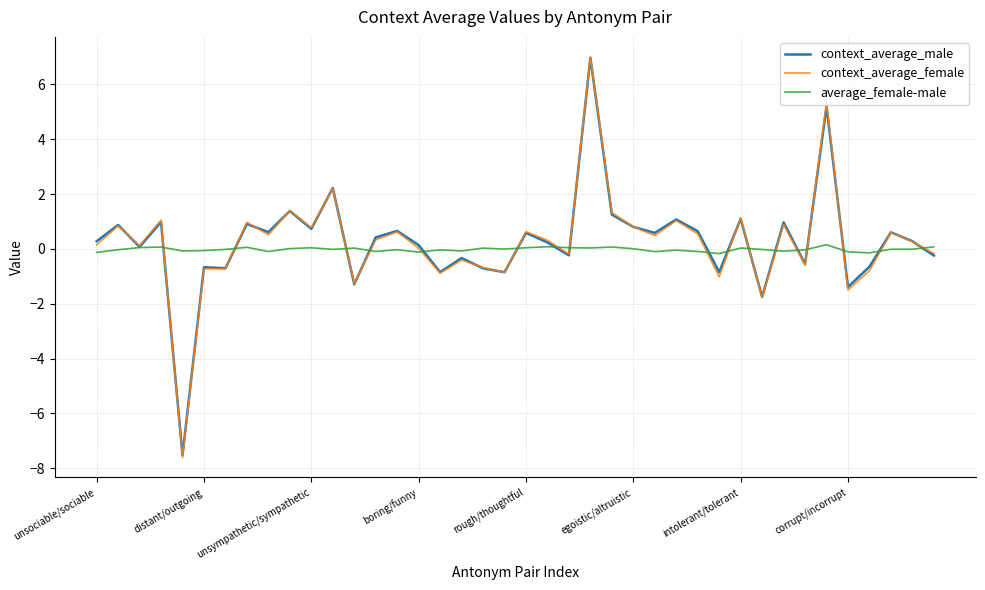

What is the maximum value shown in the chart?

7.0